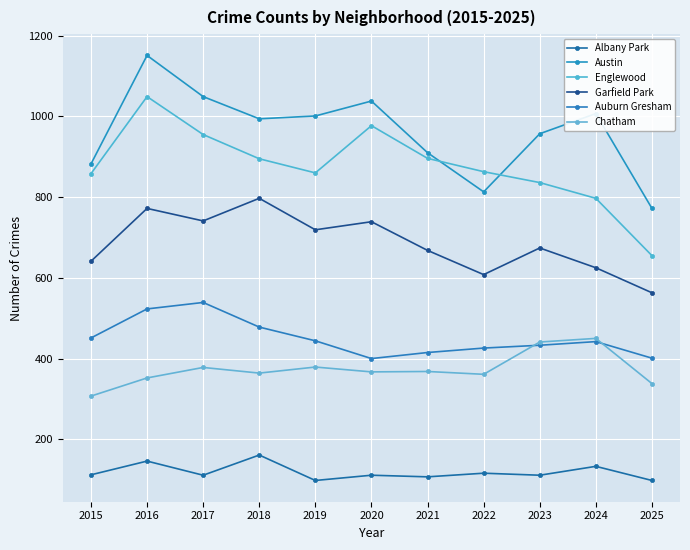

Does the chart display data point markers on the line(s)?

Yes